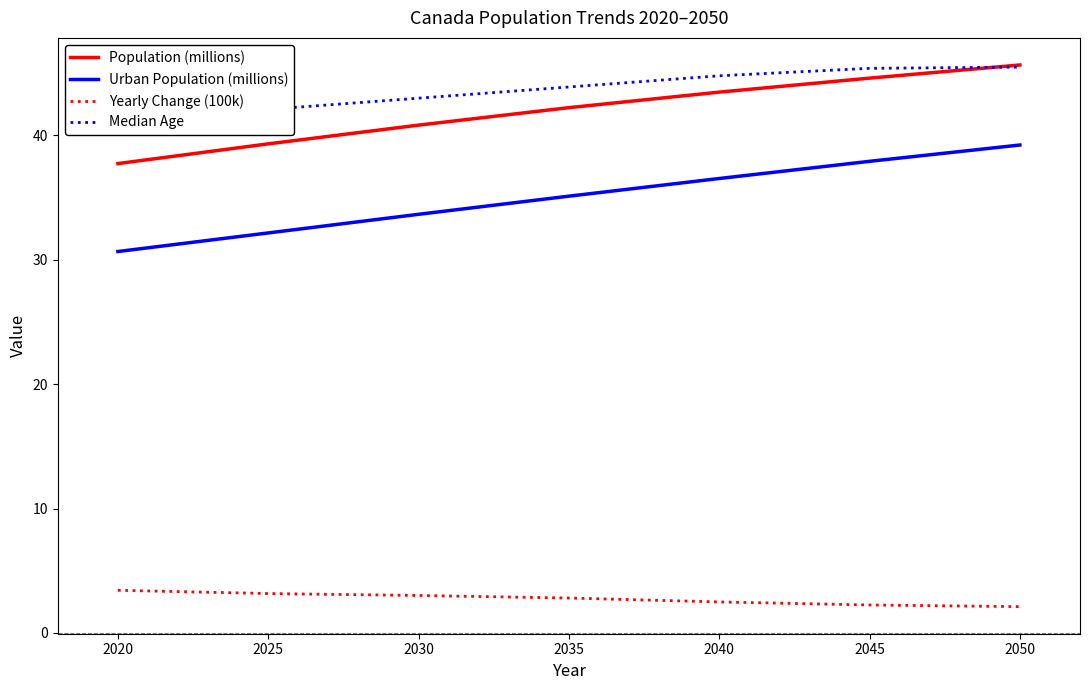

What is the maximum value for Median Age?

45.5